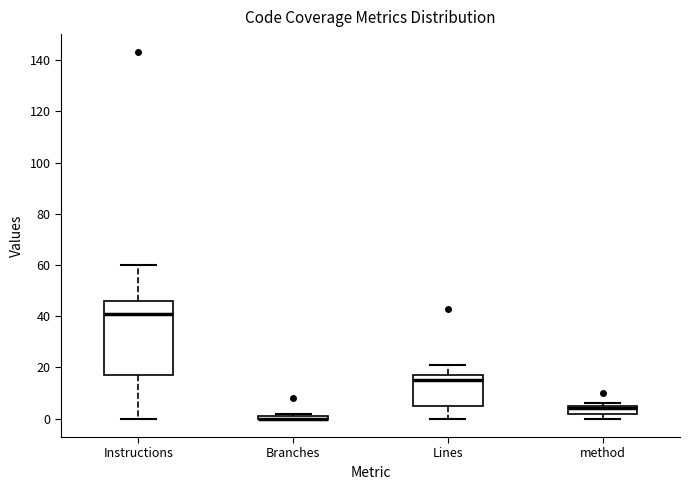

Where does the upper whisker of the box for Lines end on the y-axis? The values are not printed on the chart, so give them approximately, as read against the axis.

22